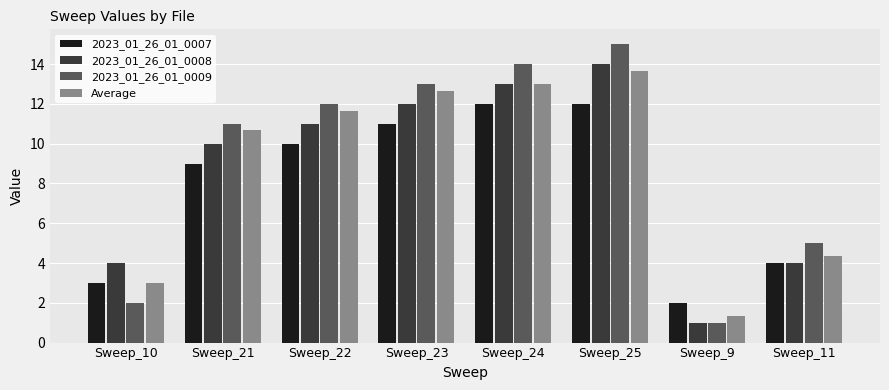

Is it true that Average equals 6.4 at Sweep_11?

False